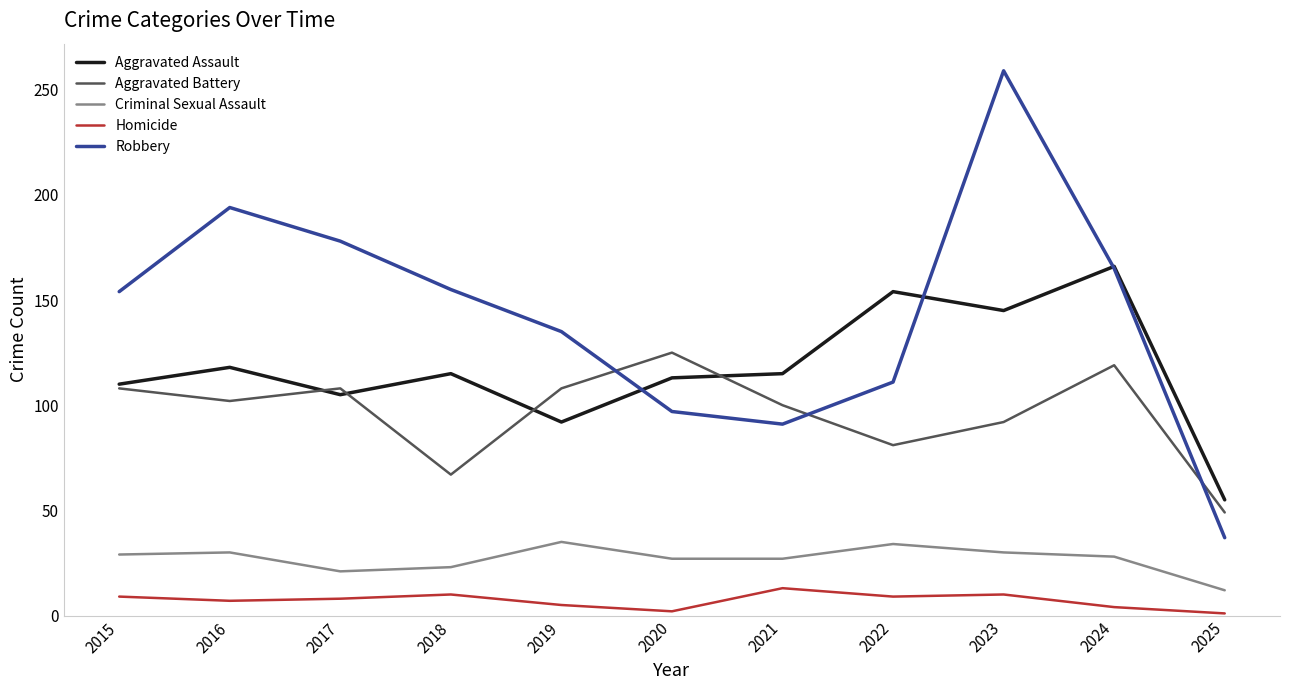

What is the difference between the maximum and minimum values in the Criminal Sexual Assault series?

23